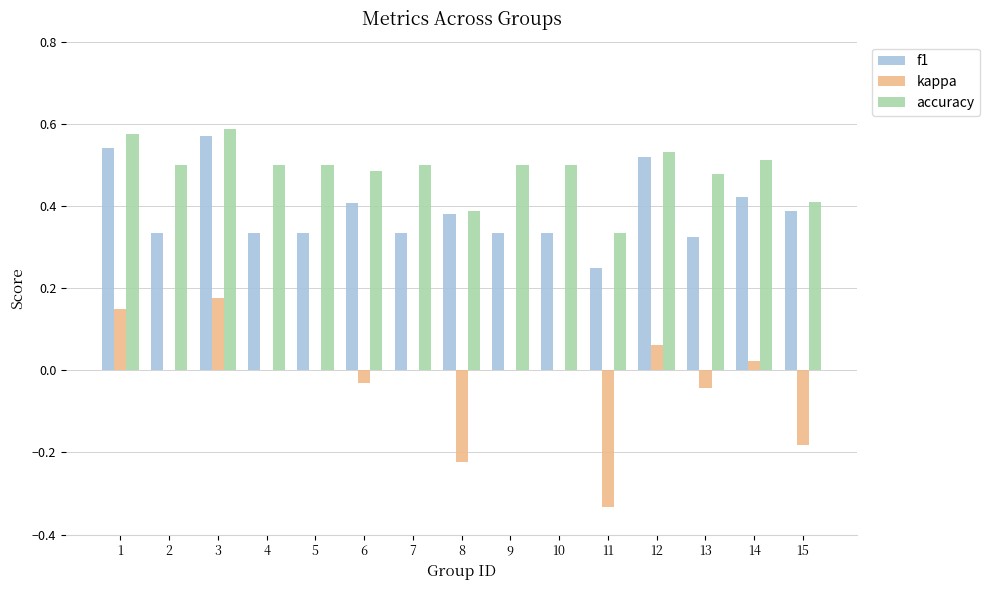

Which series has the largest range (max minus min)?

kappa